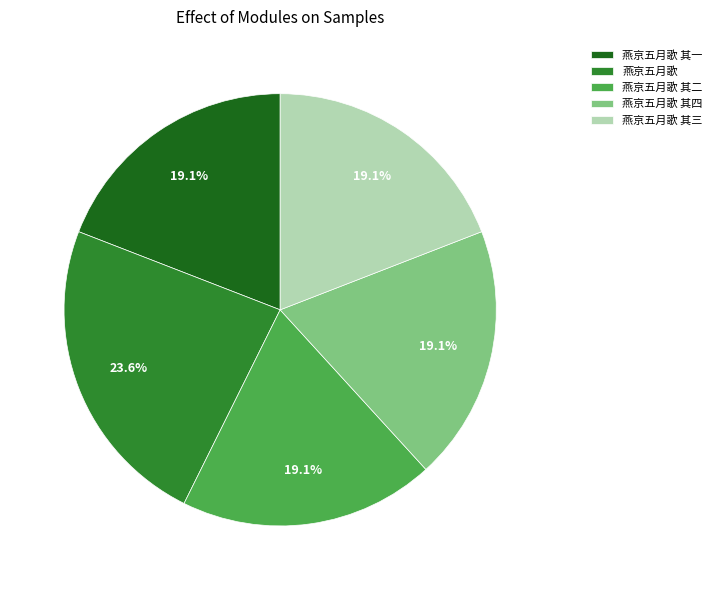

Which slice is the largest?

燕京五月歌